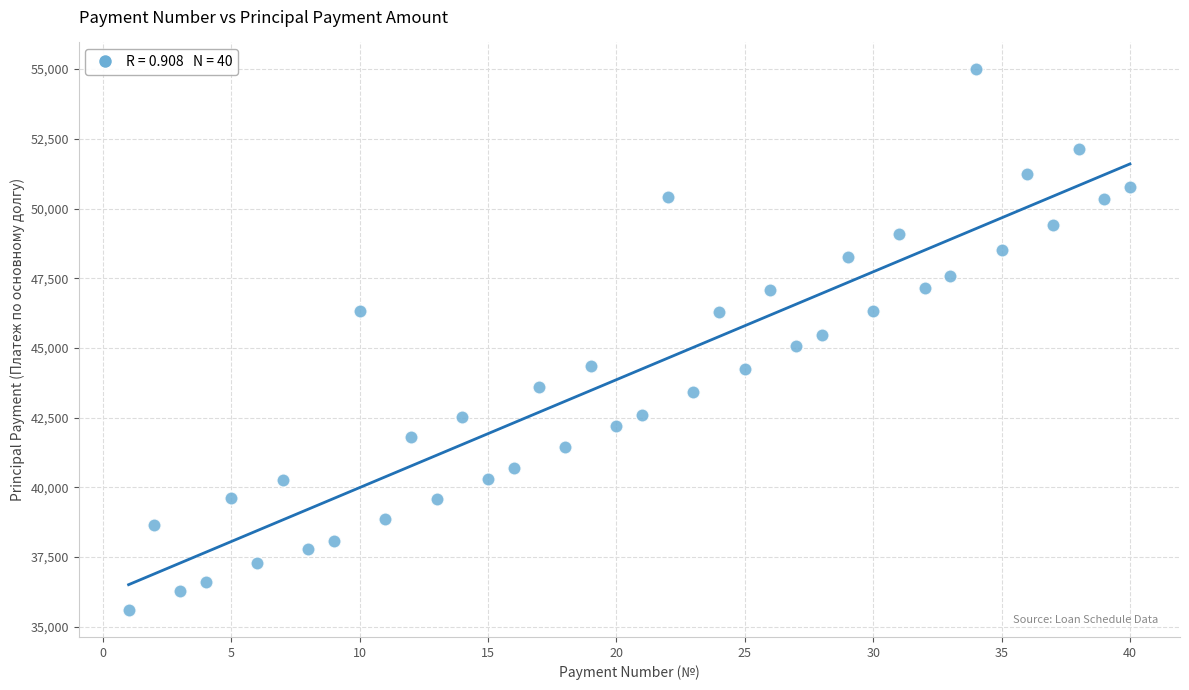

What is the range of Y values (max minus min)?

19381.8